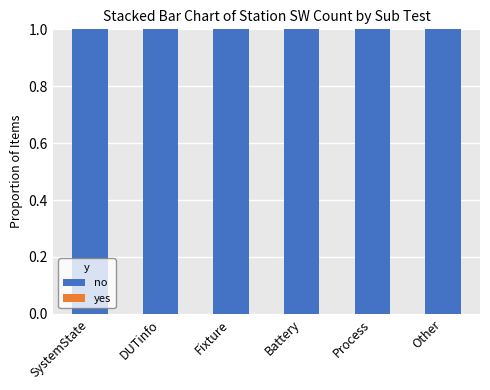

Rank the series by their average value, from highest to lowest.

no, yes